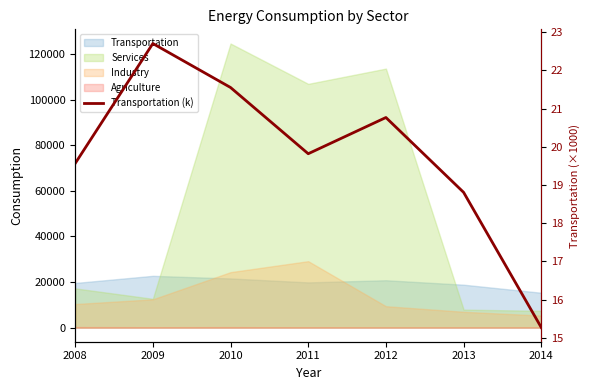

Reading right to left, what are all the values shown in this chart?

15.3	18.8	20.8	19.8	21.6	22.7	19.6